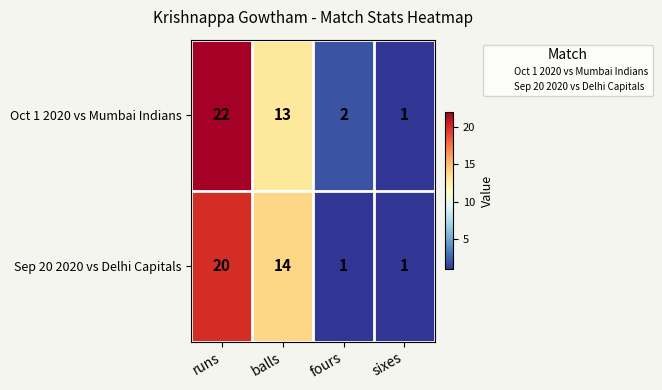

At which label is Sep 20 2020 vs Delhi Capitals closest to 10?

balls